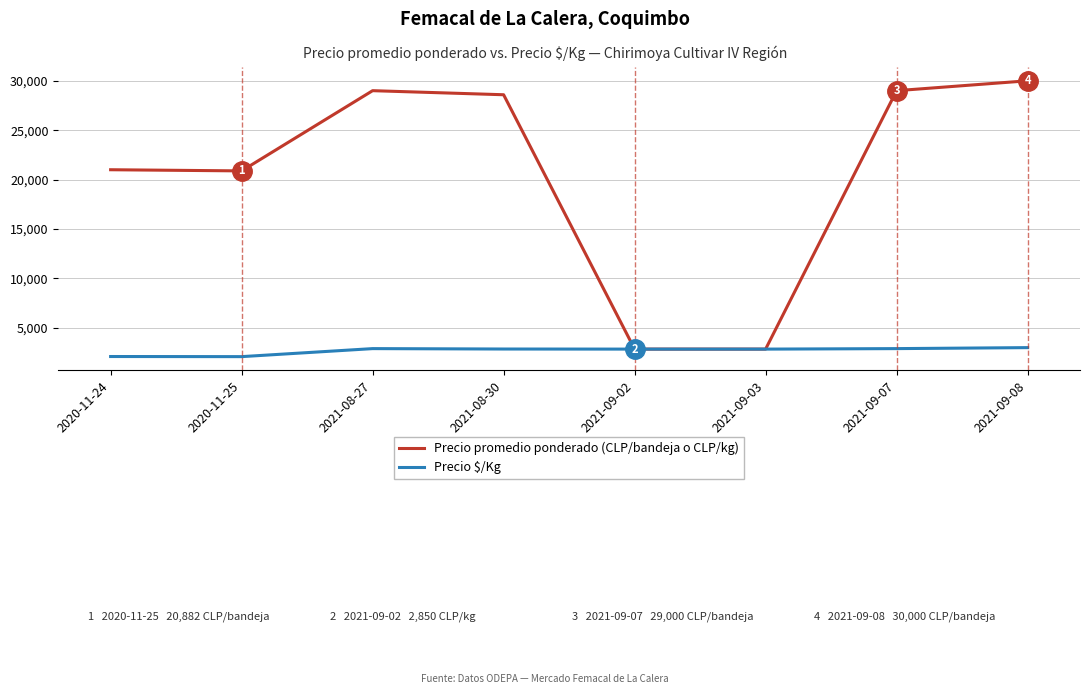

The value of Precio promedio ponderado (CLP/bandeja o CLP/kg) at 2021-09-08 is 45563. True or false?

False